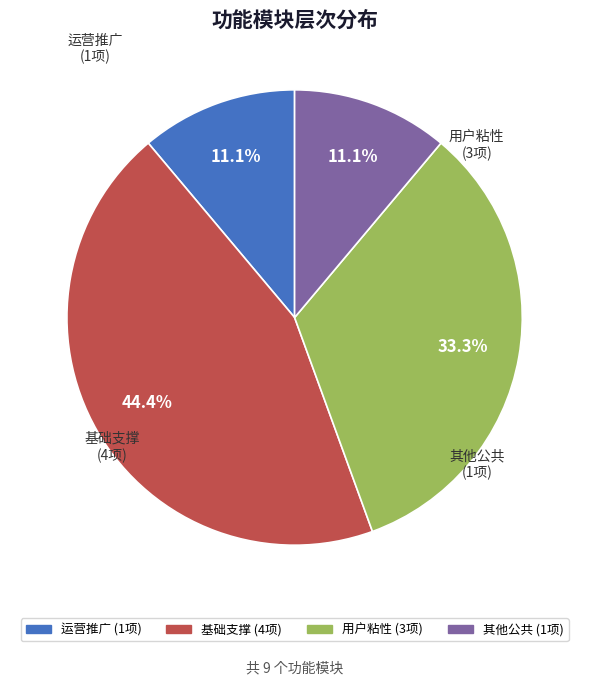

Does 用户粘性 represent more than half of the total?

No